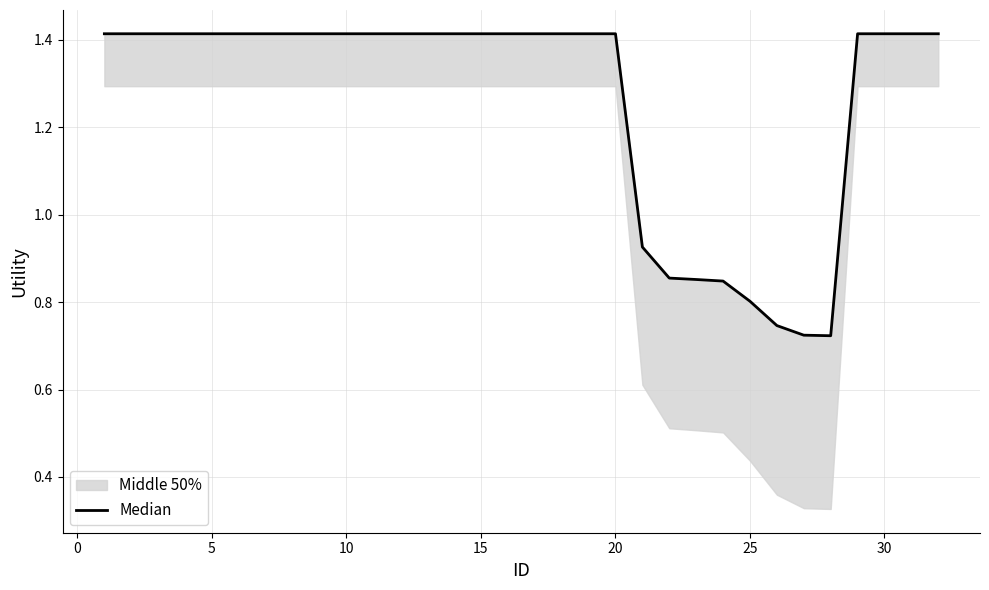

What is the greatest value displayed?

1.4